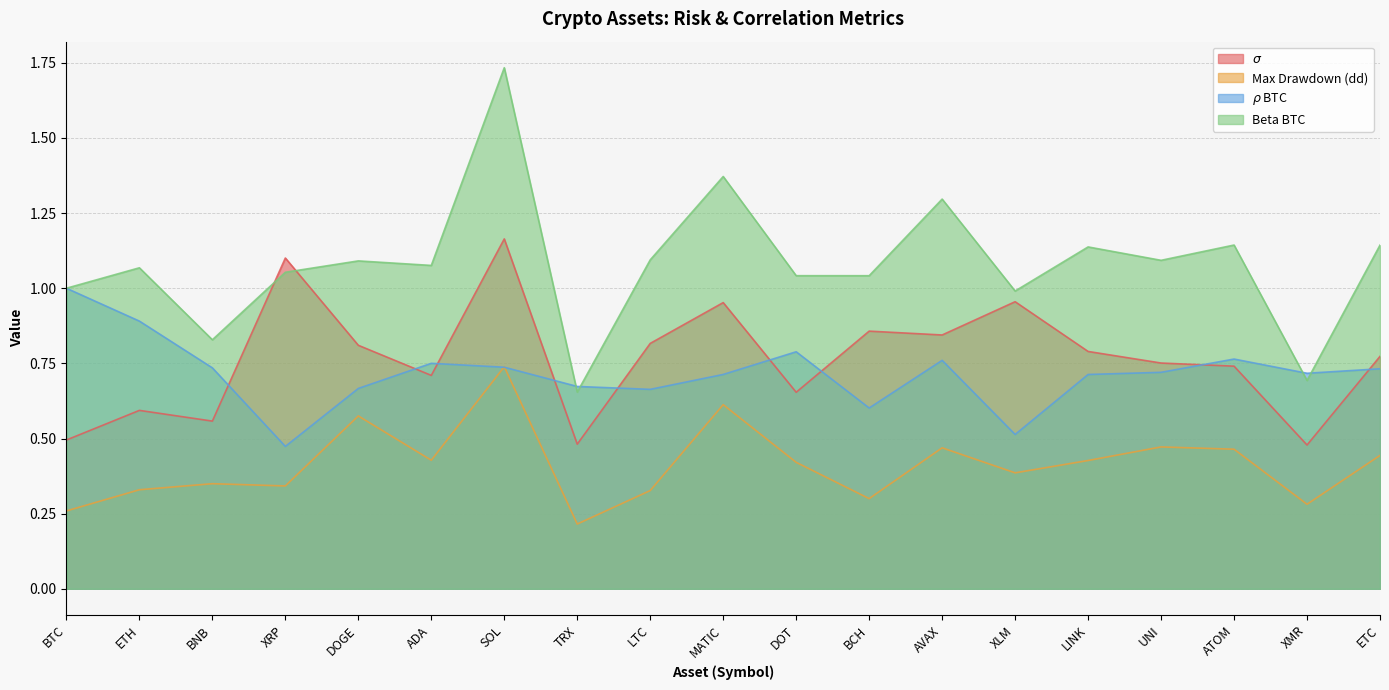

At which category does the chart reach its peak across all series?

SOL